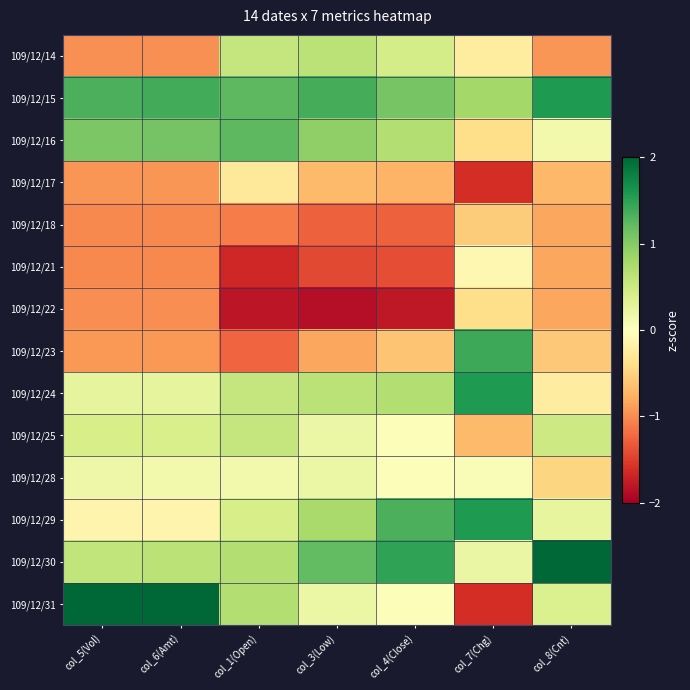

Which category has the lowest value across all series?

col_3(Low)